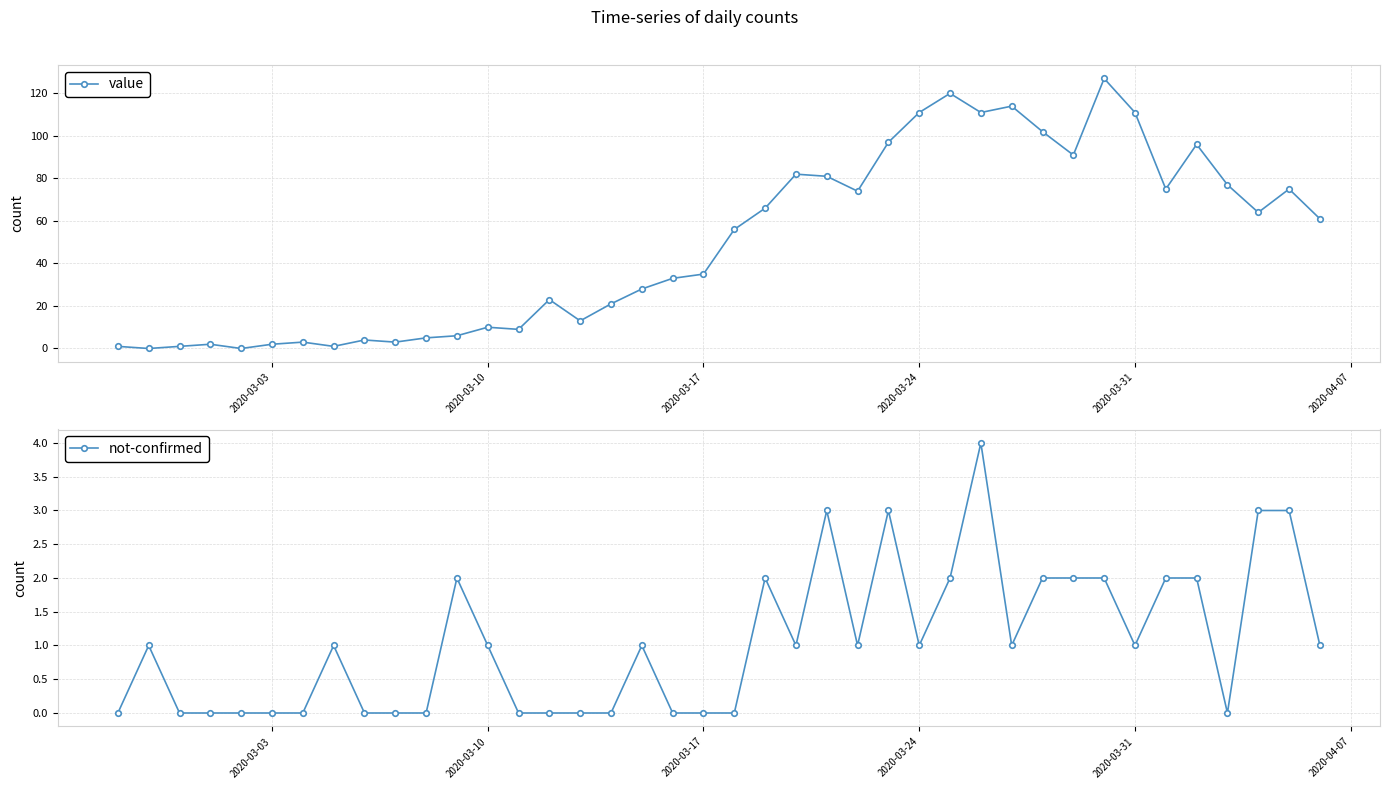

True or false: value has more than 0 interior local peaks.

True